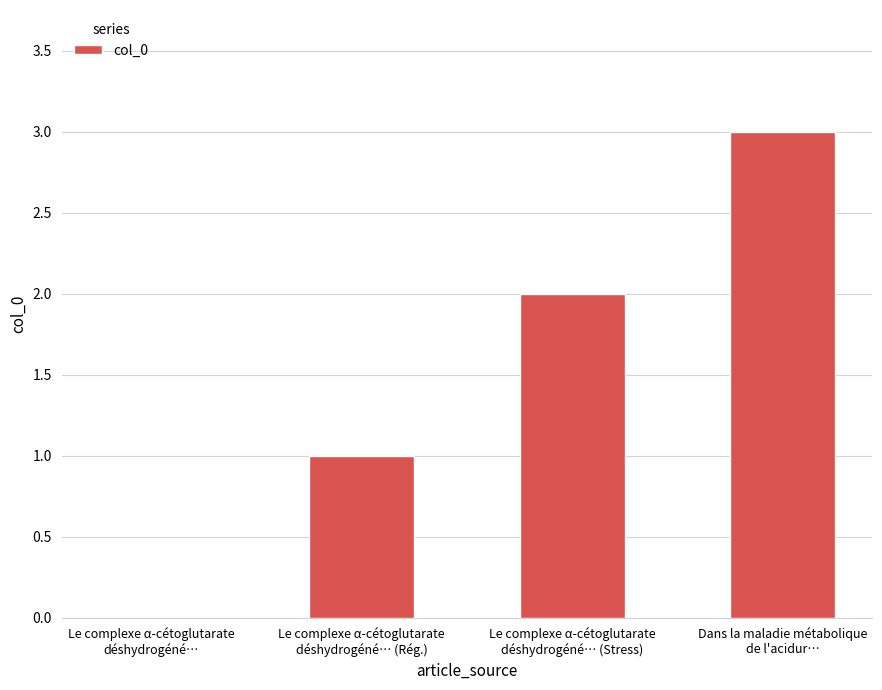

Does the chart contain stacked bars?

No